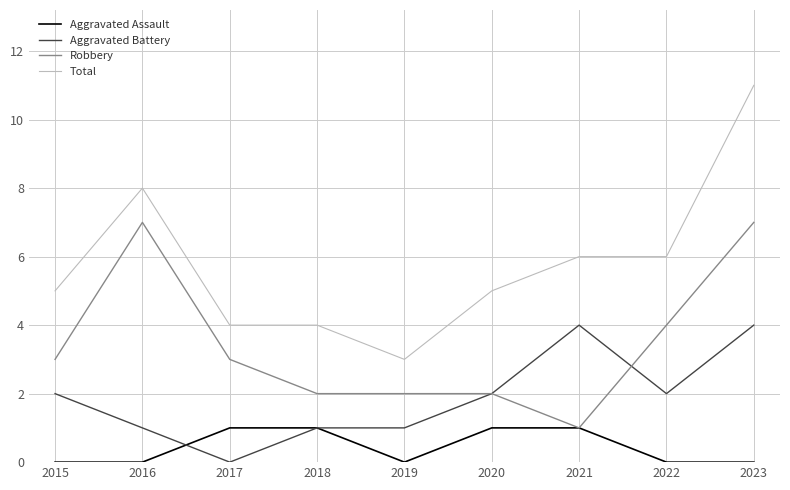

Reading right to left, transcribe all the data shown in this chart.

Aggravated Assault: 2023=0	2022=0	2021=1	2020=1	2019=0	2018=1	2017=1	2016=0	2015=0
Aggravated Battery: 2023=4	2022=2	2021=4	2020=2	2019=1	2018=1	2017=0	2016=1	2015=2
Robbery: 2023=7	2022=4	2021=1	2020=2	2019=2	2018=2	2017=3	2016=7	2015=3
Total: 2023=11	2022=6	2021=6	2020=5	2019=3	2018=4	2017=4	2016=8	2015=5